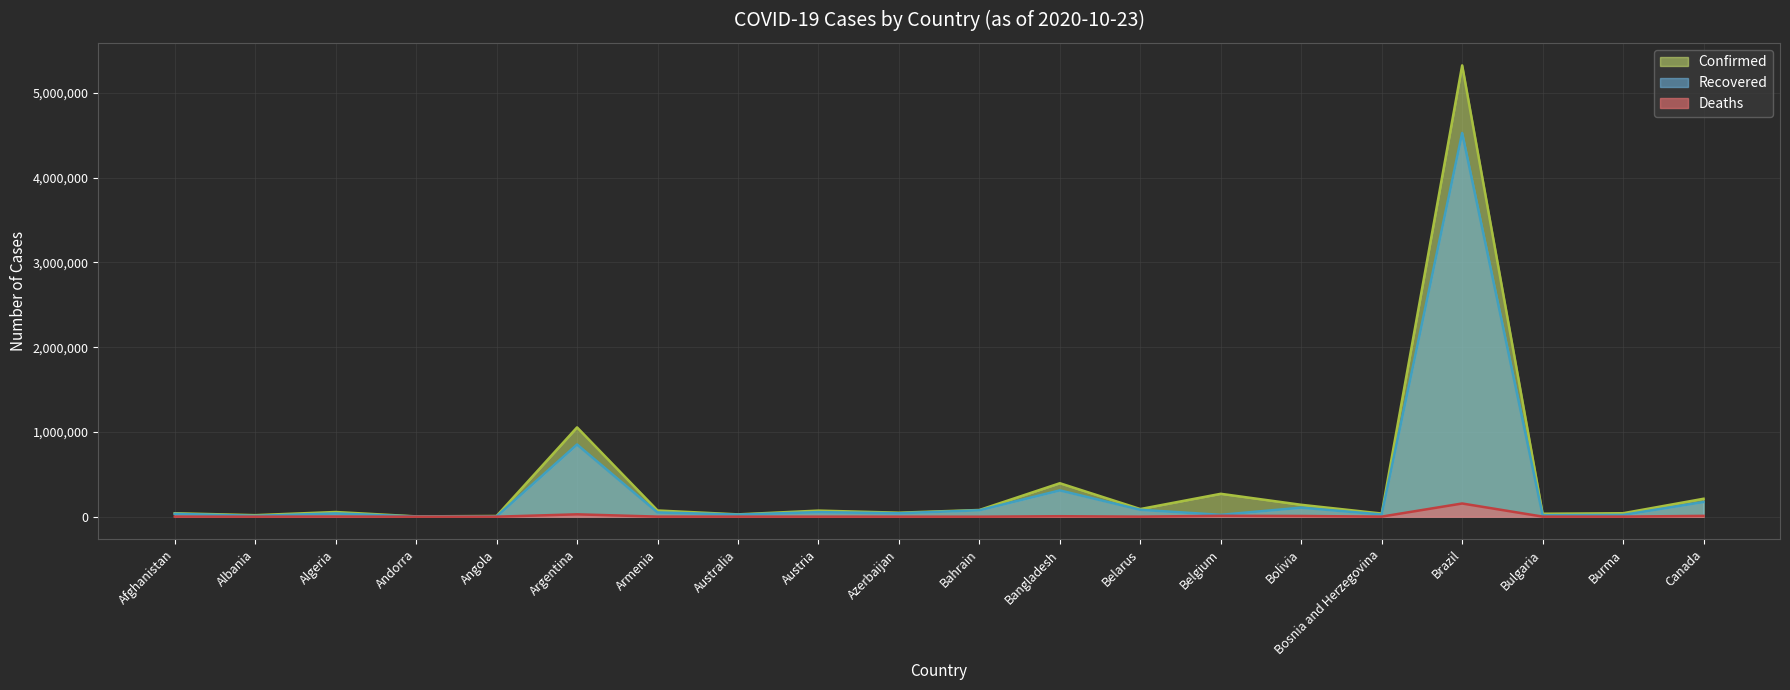

Which series has the largest range (max minus min)?

Confirmed